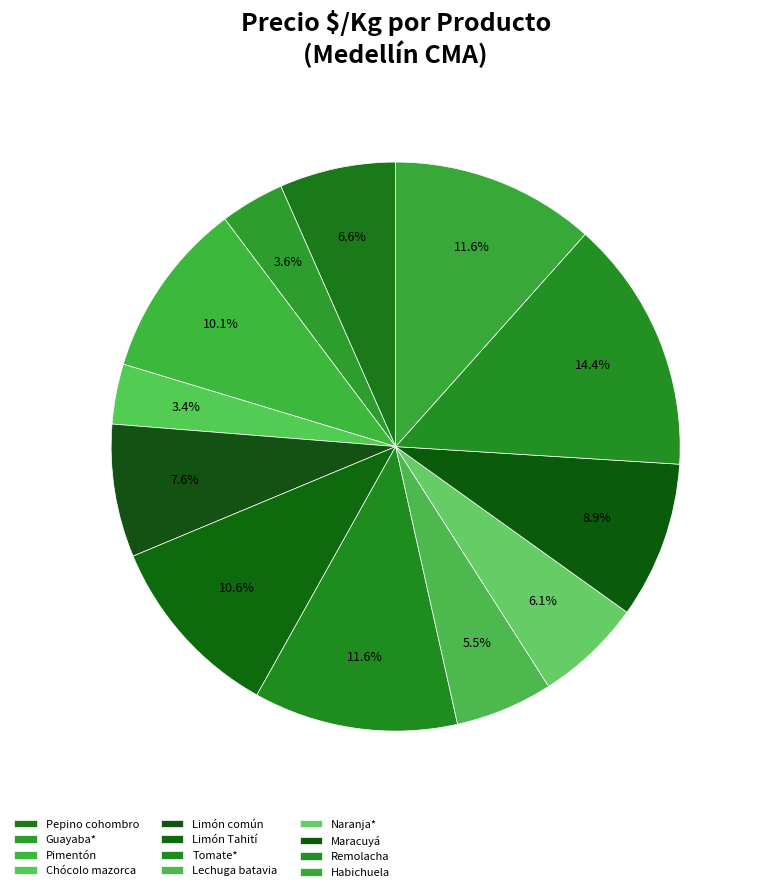

Do Limón Tahití and Lechuga batavia together represent more than half of the pie?

No